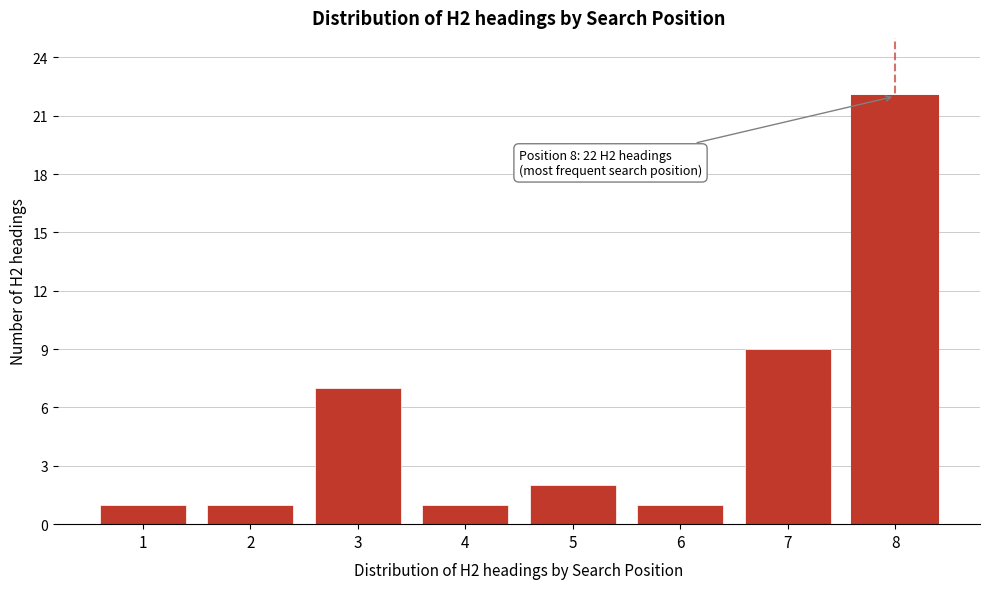

Reading right to left, transcribe all the data shown in this chart.

22	9	1	2	1	7	1	1